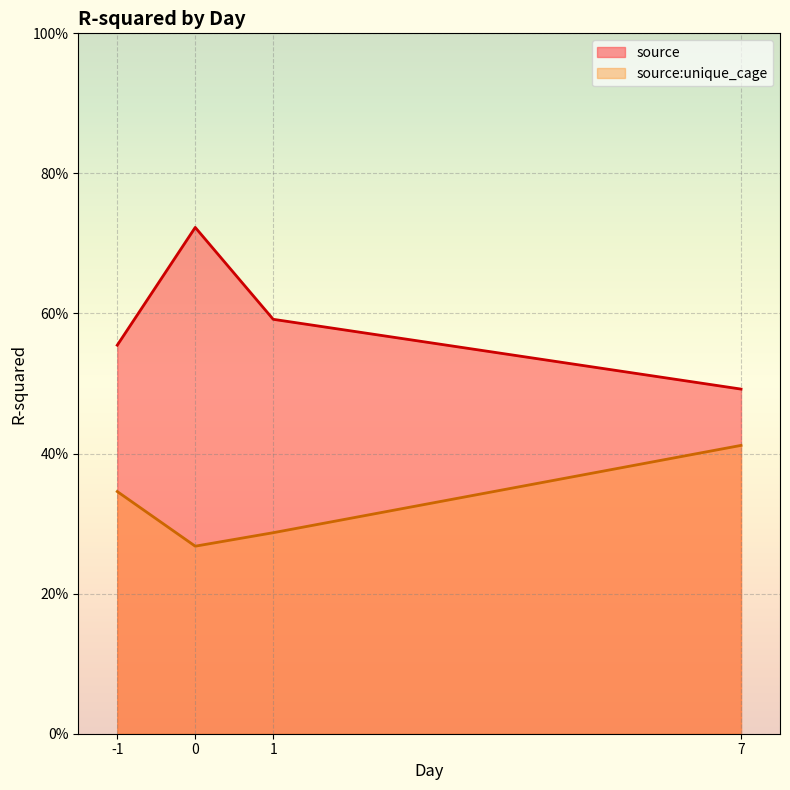

Between 0 and 7, which series saw the biggest shift?

source